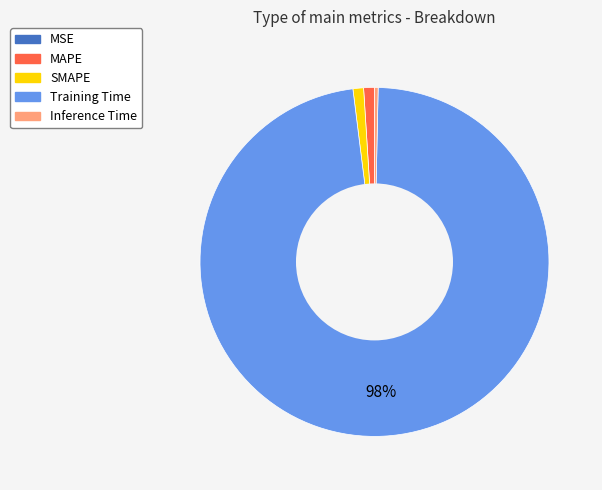

The MAPE slice represents 11% of the pie. True or false?

False